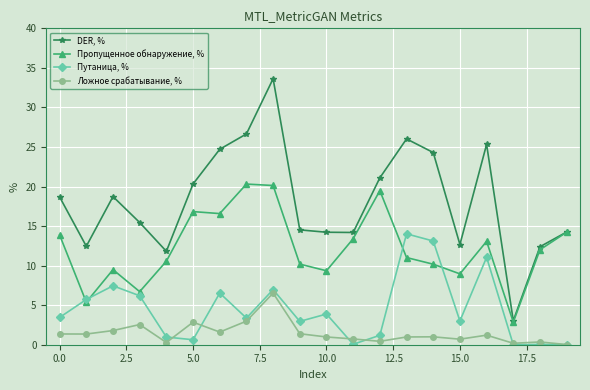

What is the value of the Пропущенное обнаружение, % point at the 13th from the left?

19.5